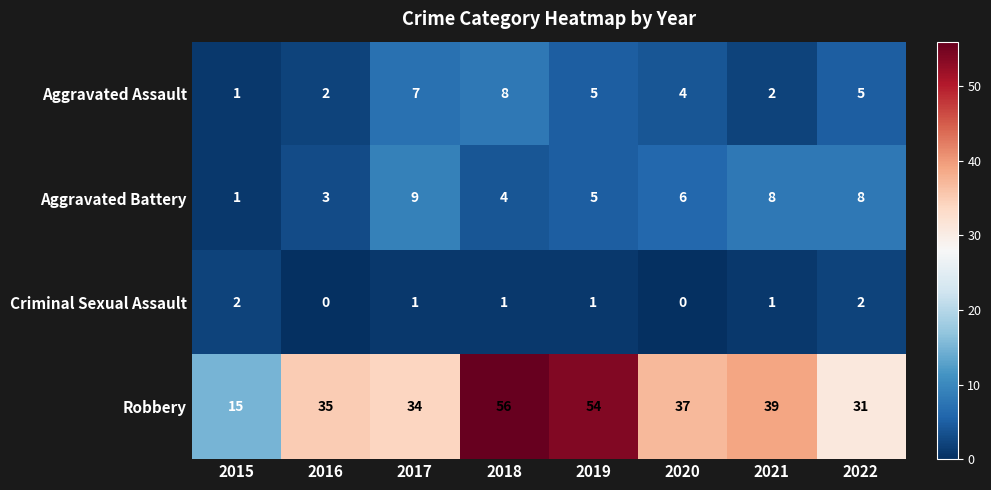

The value of Aggravated Battery at 2017 is 9. True or false?

True